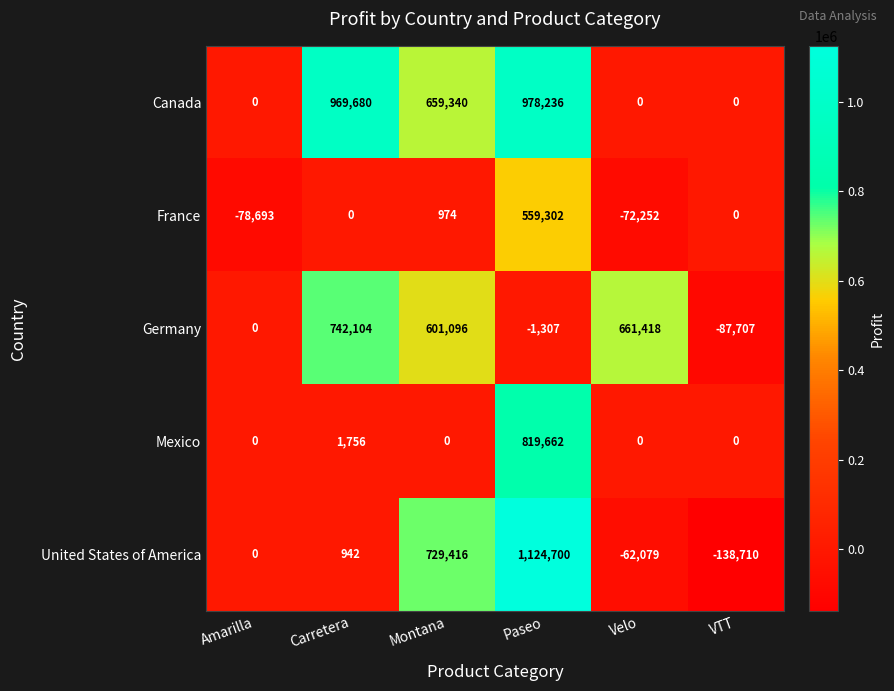

What is the difference between the maximum and minimum values in the Mexico series?

819662